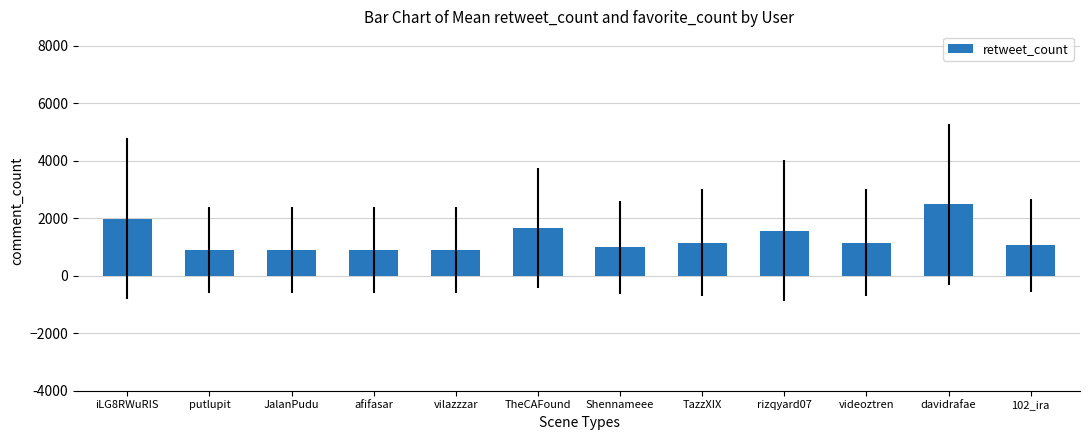

What is the approximate value at videoztren?

1150.0